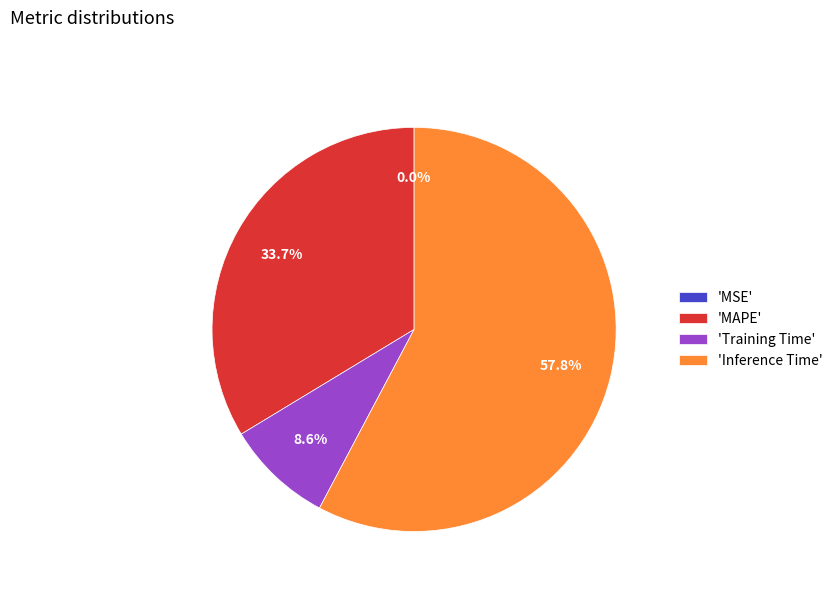

Does any single category account for the majority?

Yes